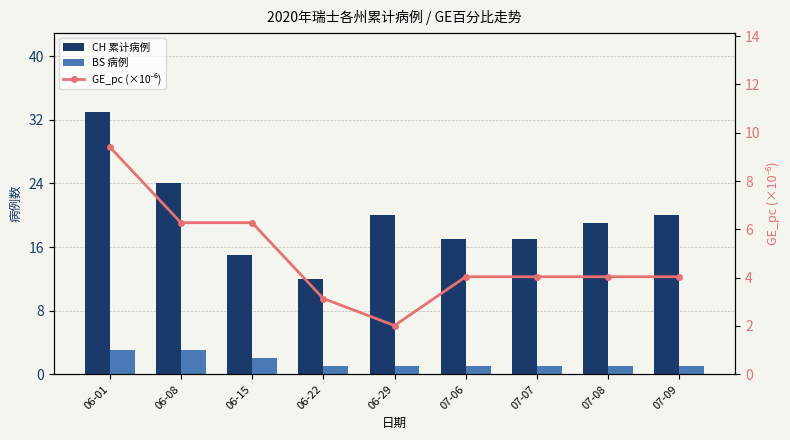

The value of CH 累计病例 at 07-09 is 20.0. True or false?

True